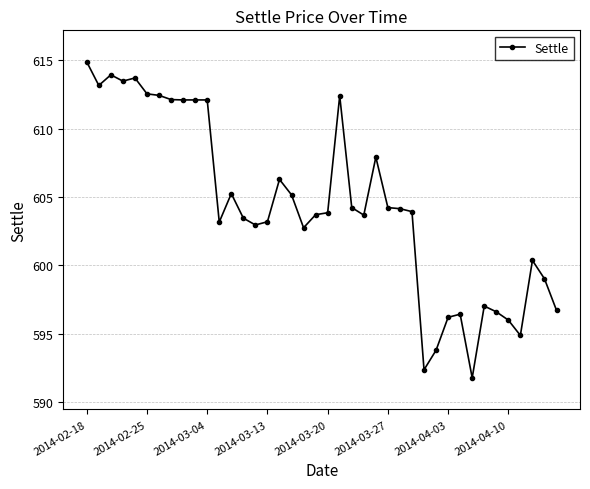

How many series are shown in this chart?

1